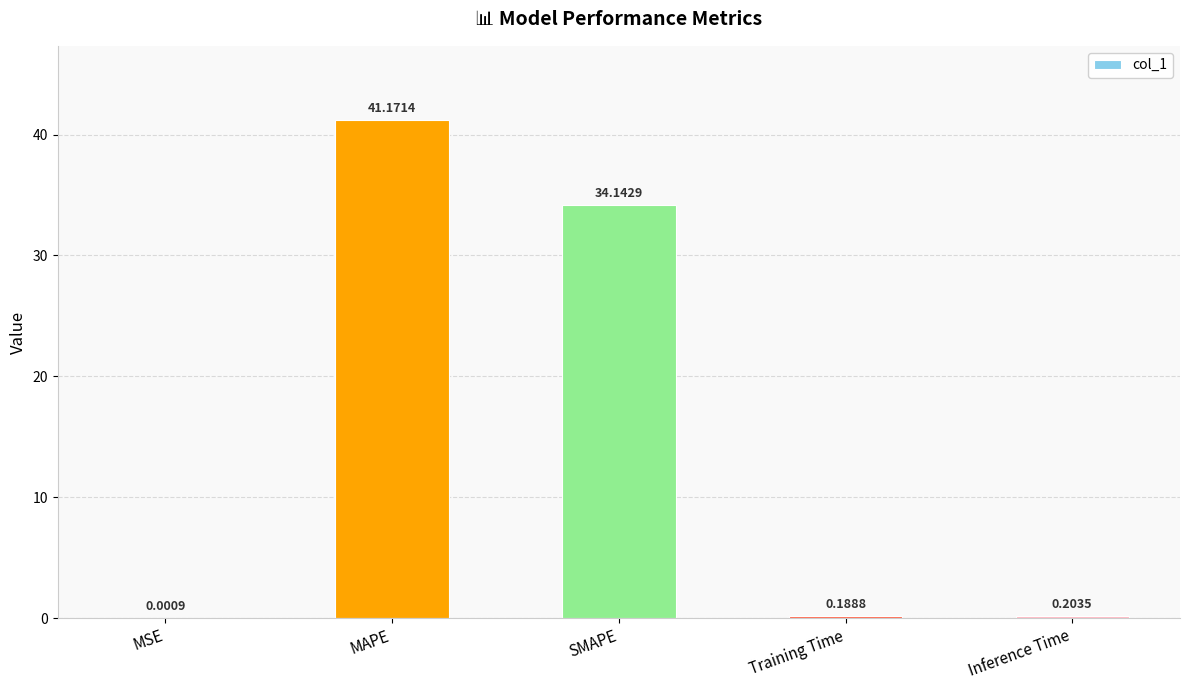

Which has a higher value, MSE or SMAPE?

SMAPE